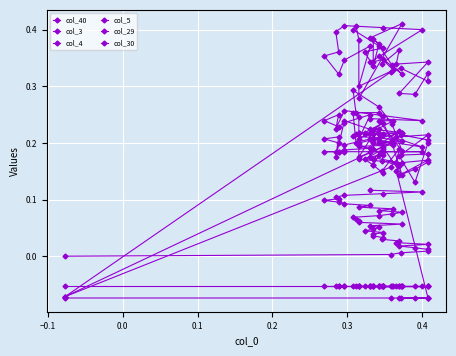

What is the average value of the col_40 series?

0.1